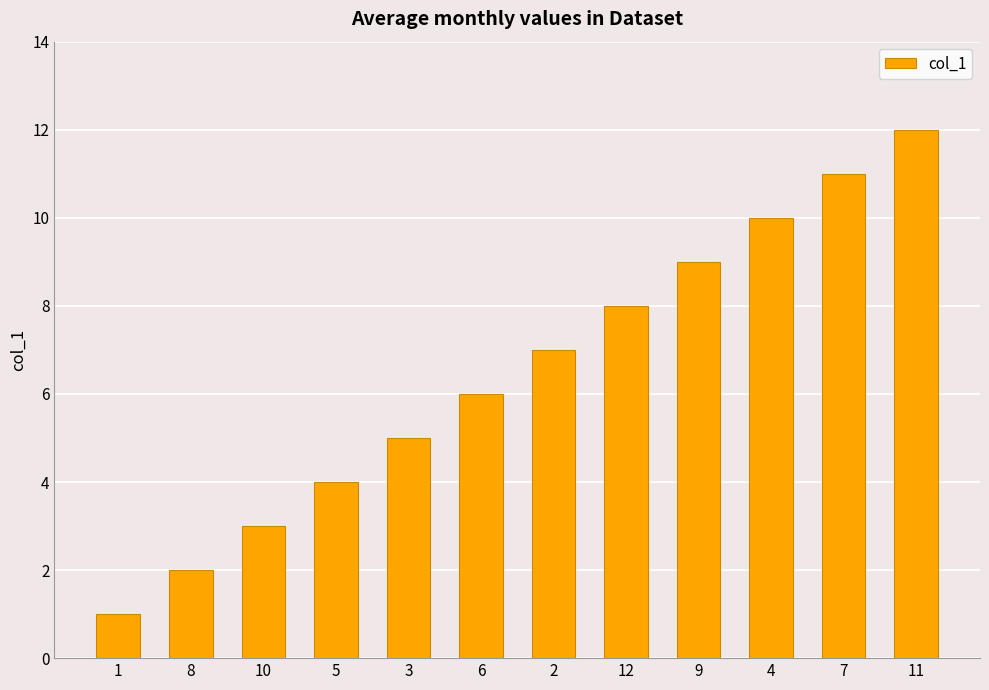

Are the bars grouped side by side (vs. stacked)?

No